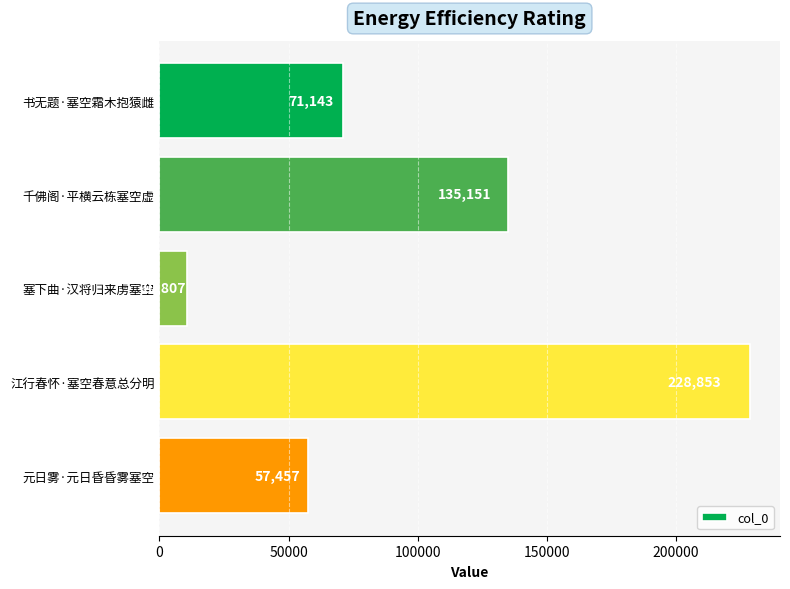

True or false: the data shows 83209 at 千佛阁·平横云栋塞空虚.

False